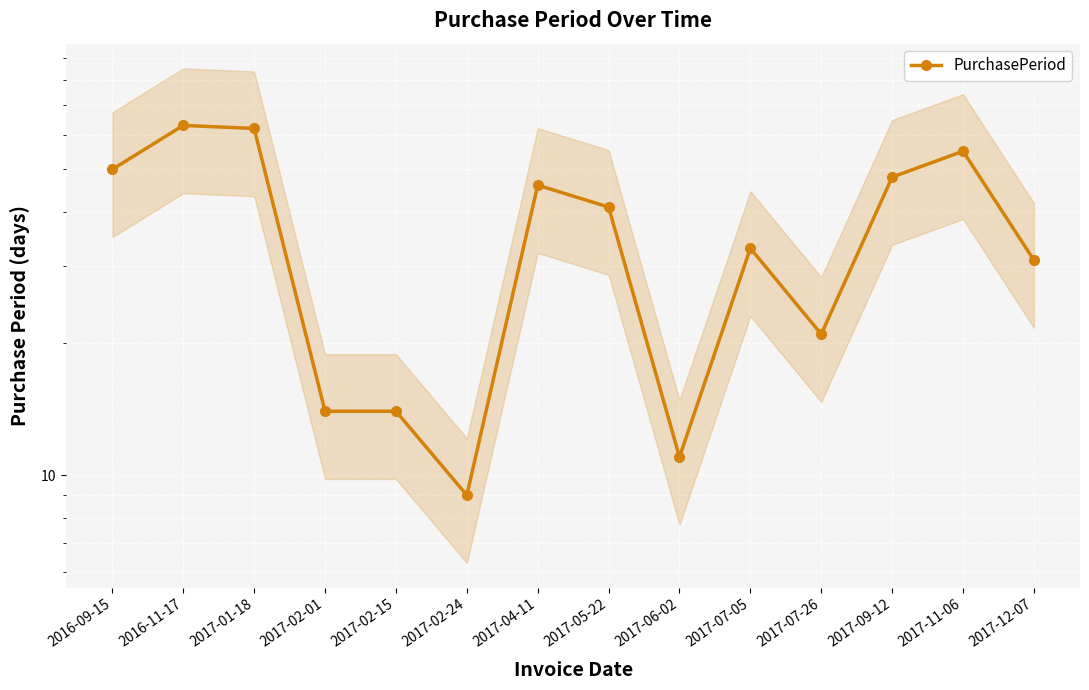

The chart shows a value of 21 at 2017-07-26. True or false?

True